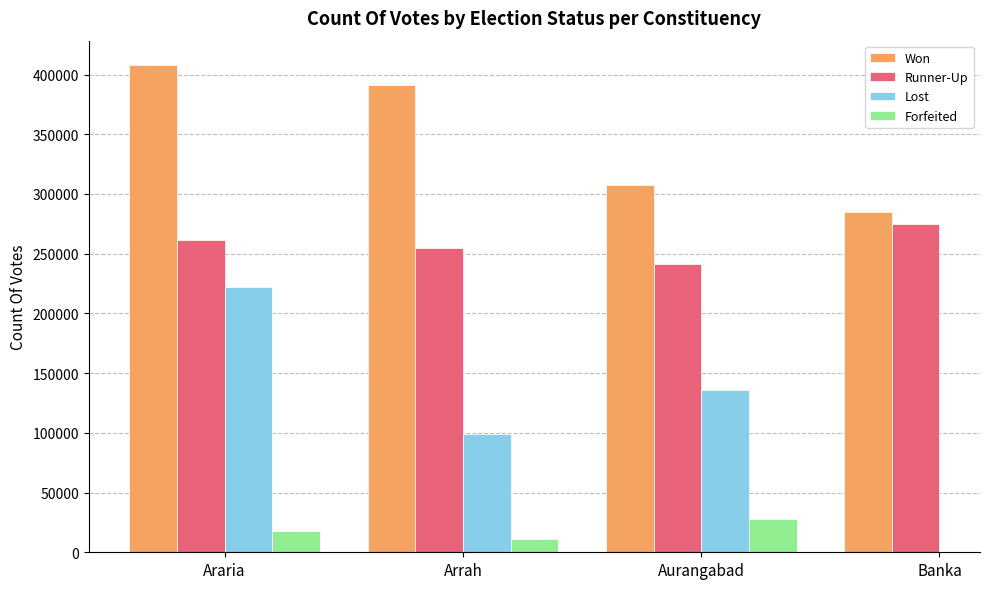

The value of Runner-Up at Aurangabad is 241638.0. True or false?

True